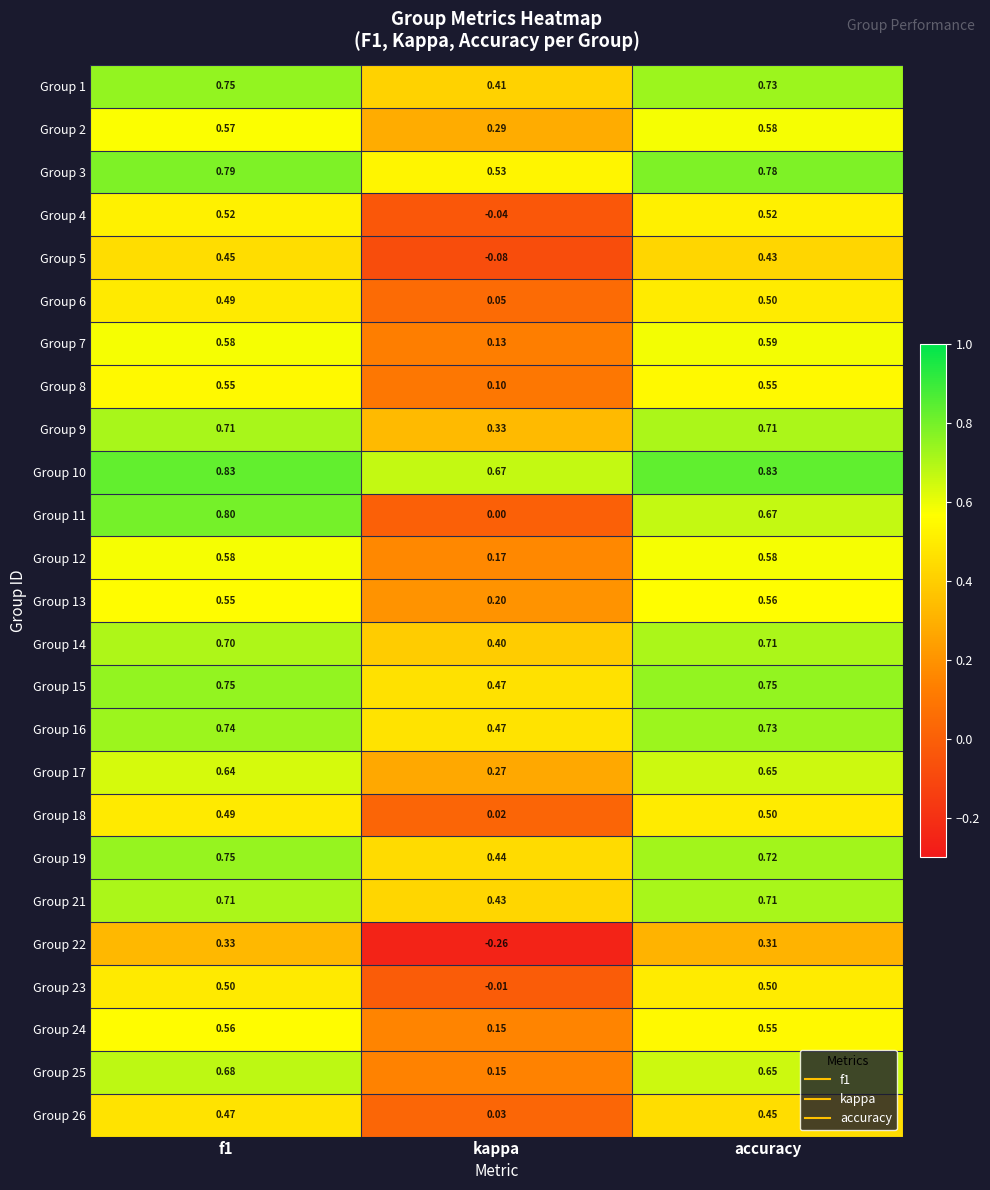

Which category has the lowest value in the Group 10 series?

kappa